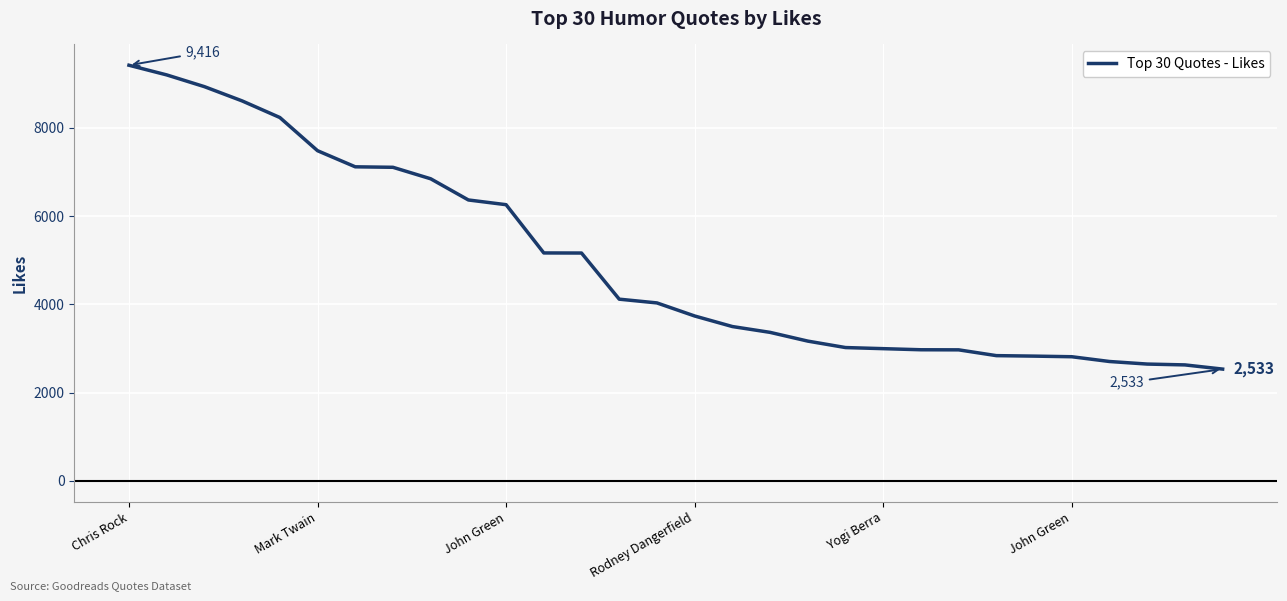

What is the greatest value displayed?

9416